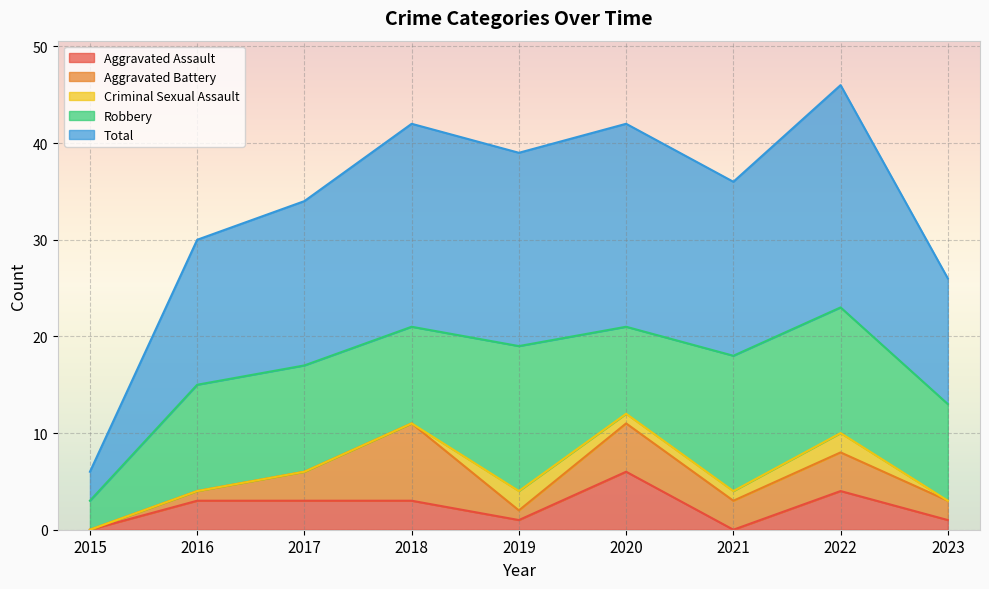

How many interior local peaks does the Total series have?

3